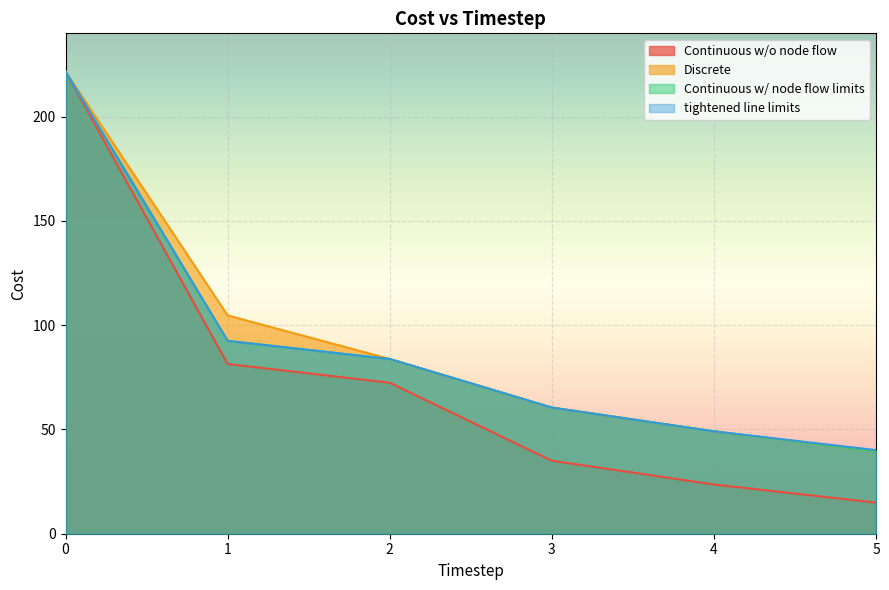

Reading left to right, list all the values displayed in this chart.

Continuous w/o node flow: 221.7	81.4	72.4	35.0	23.6	14.9
Discrete: 221.7	104.7	83.8	60.5	49.1	39.6
Continuous w/ node flow limits: 221.7	92.5	83.8	60.5	49.1	39.6
tightened line limits: 221.7	92.5	83.8	60.5	49.1	40.1